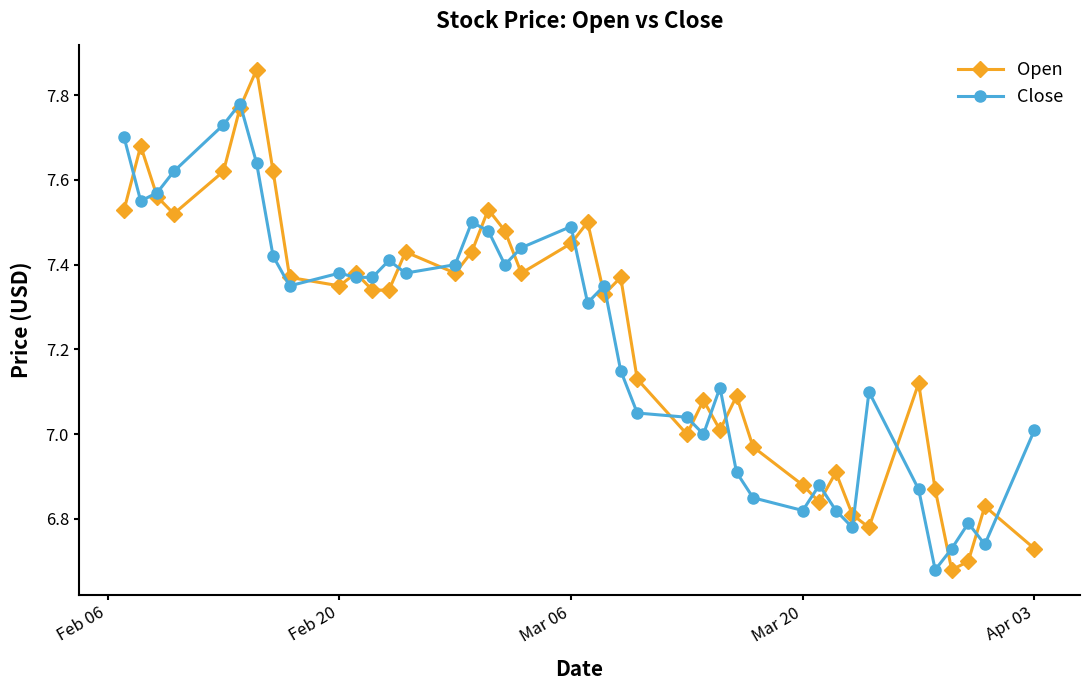

True or false: Close has more than 2 interior local peaks.

True